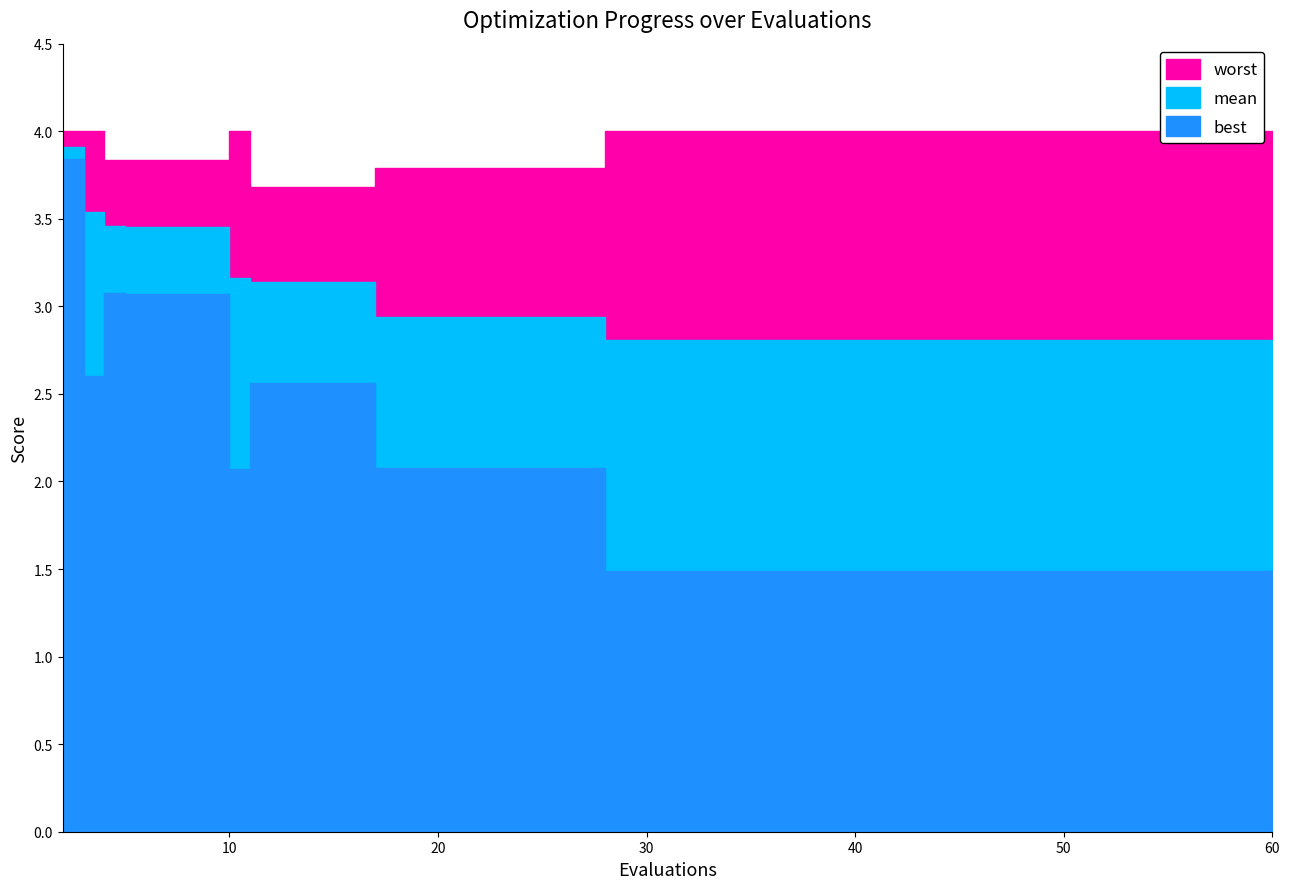

The value of mean at 11 is 1.0. True or false?

False